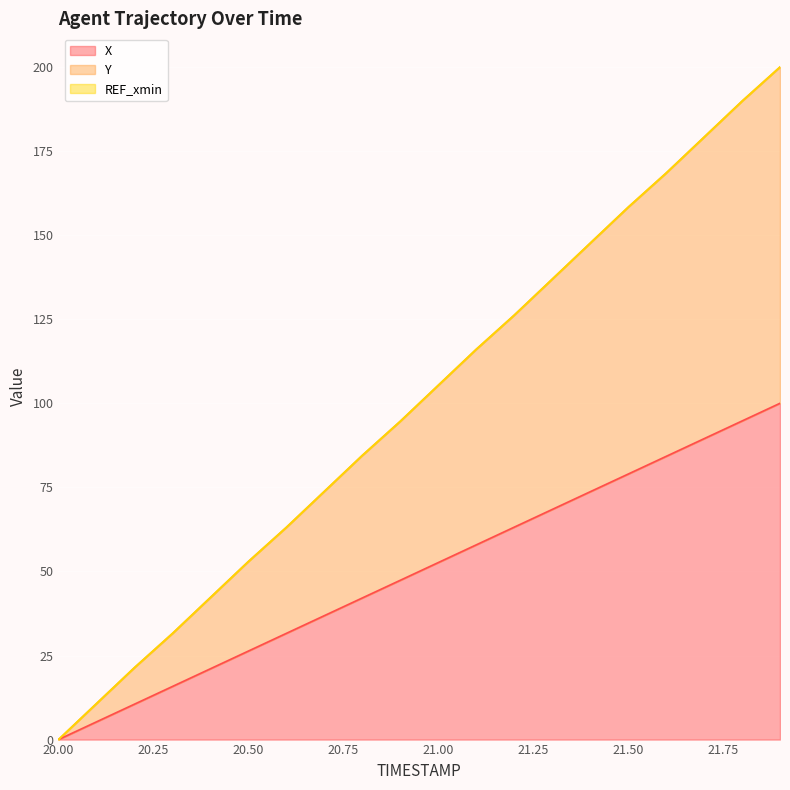

How many lines are shown in the chart?

3